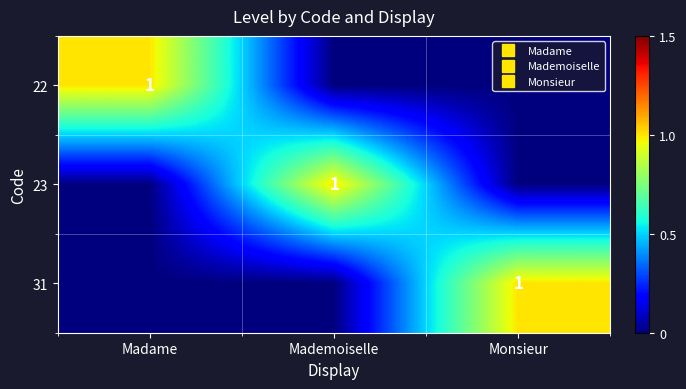

Between Monsieur and Madame, which is larger?

Madame